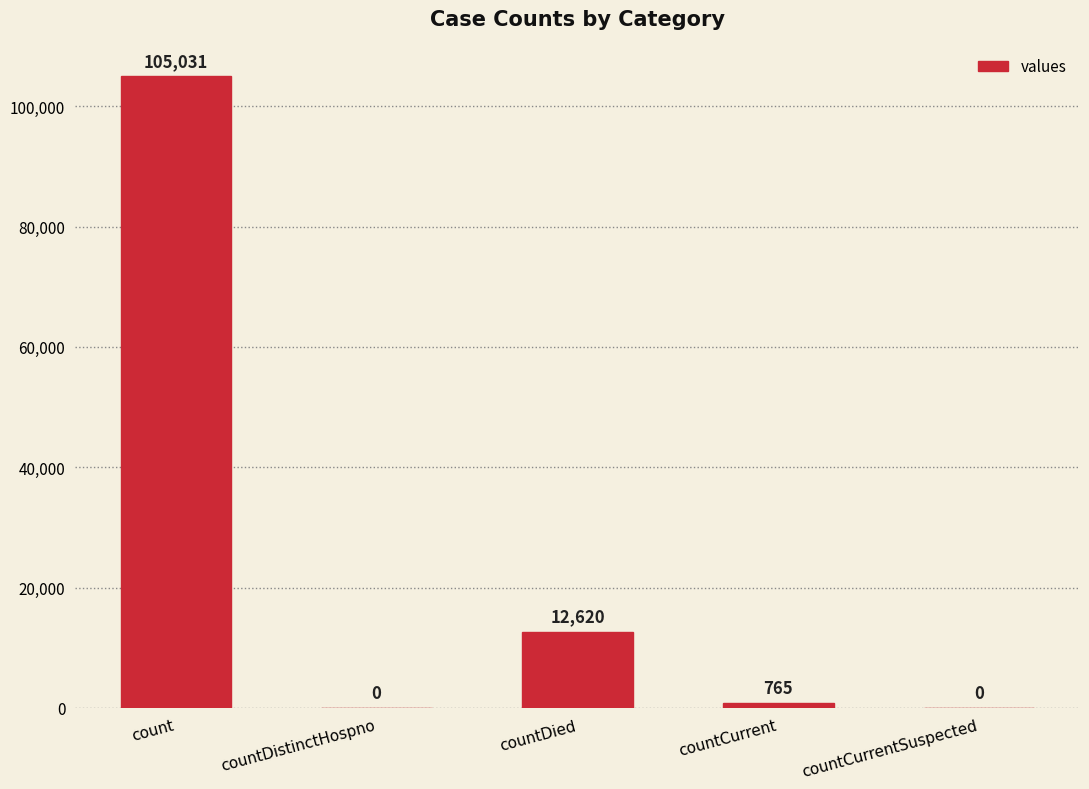

Which has a higher value, count or countDied?

count